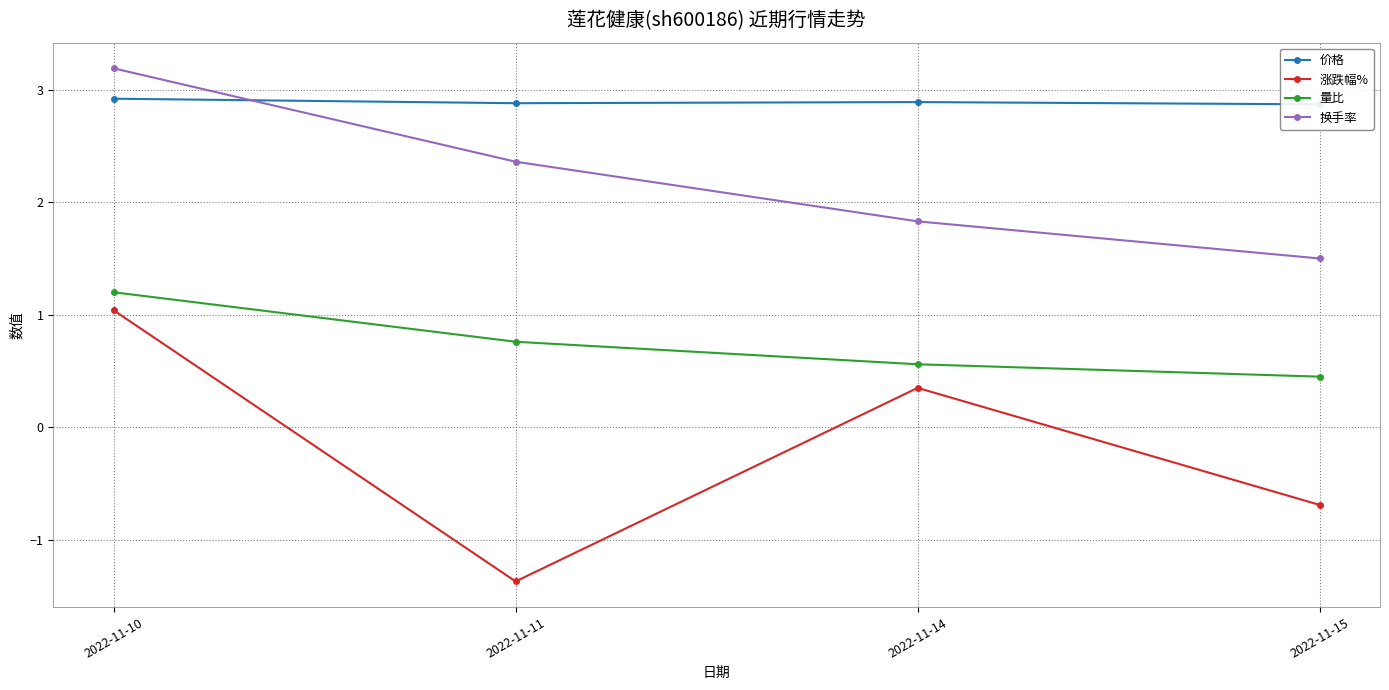

Does the chart display data point markers on the line(s)?

Yes